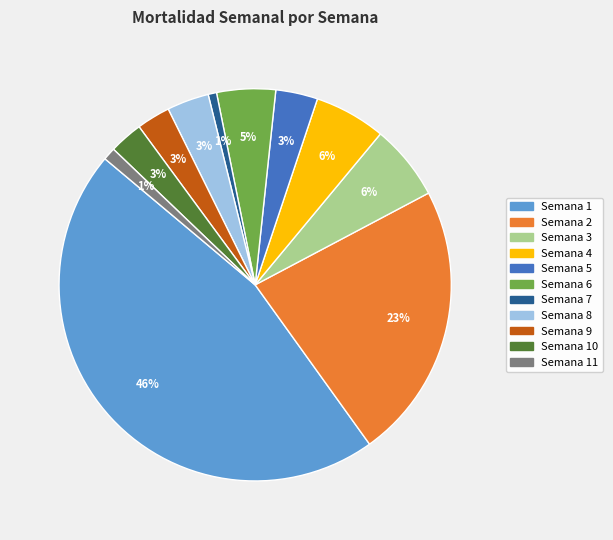

Count the number of slices in the pie.

11